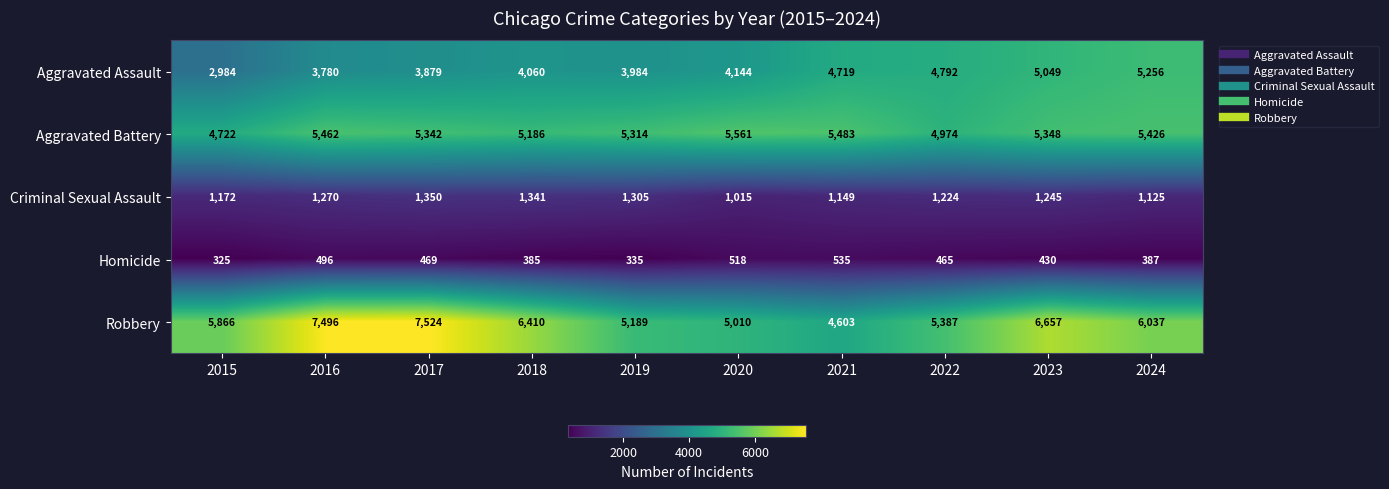

At which label is Aggravated Battery closest to 5141?

2018